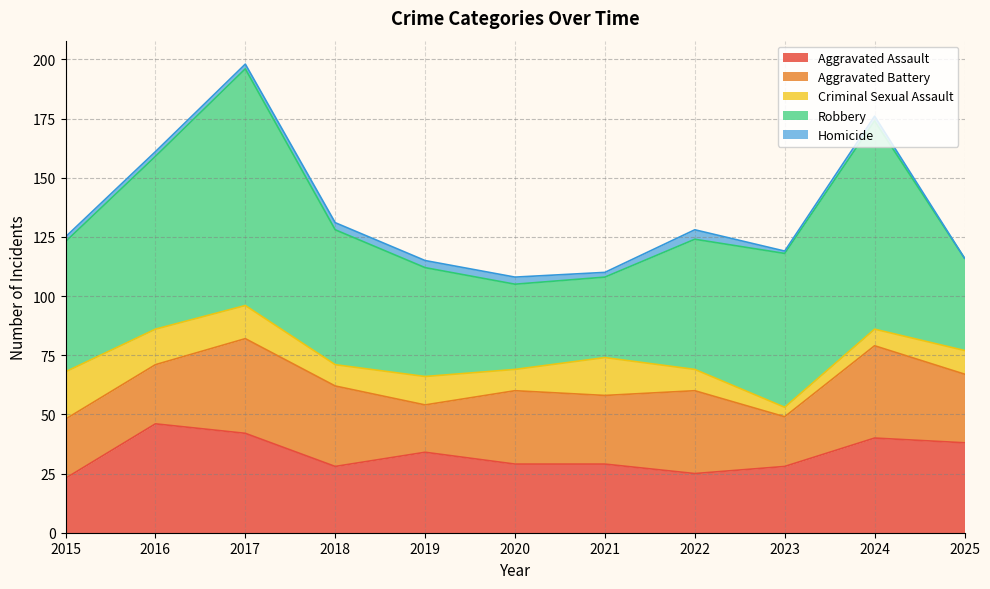

True or false: Aggravated Assault has more than 2 interior local peaks.

True